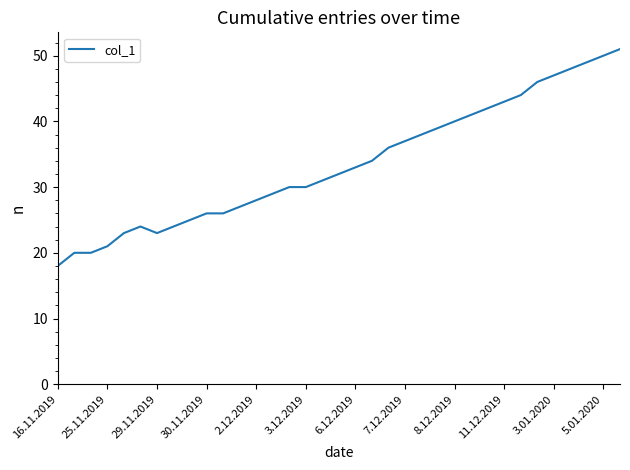

What is the difference between the maximum and minimum values?

33